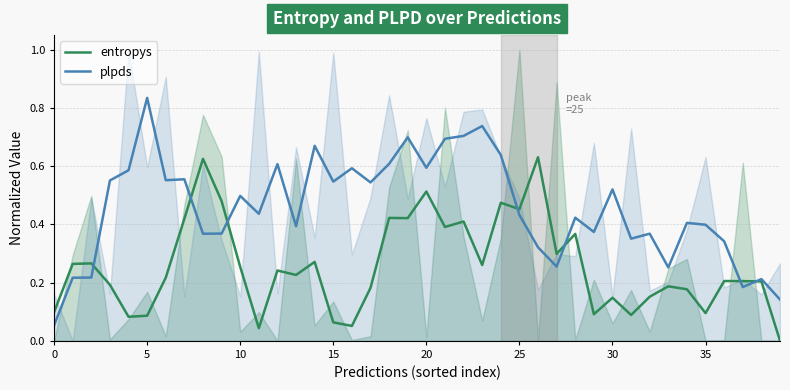

In plpds, how many points are higher than both neighbors (excluding endpoints)?

13